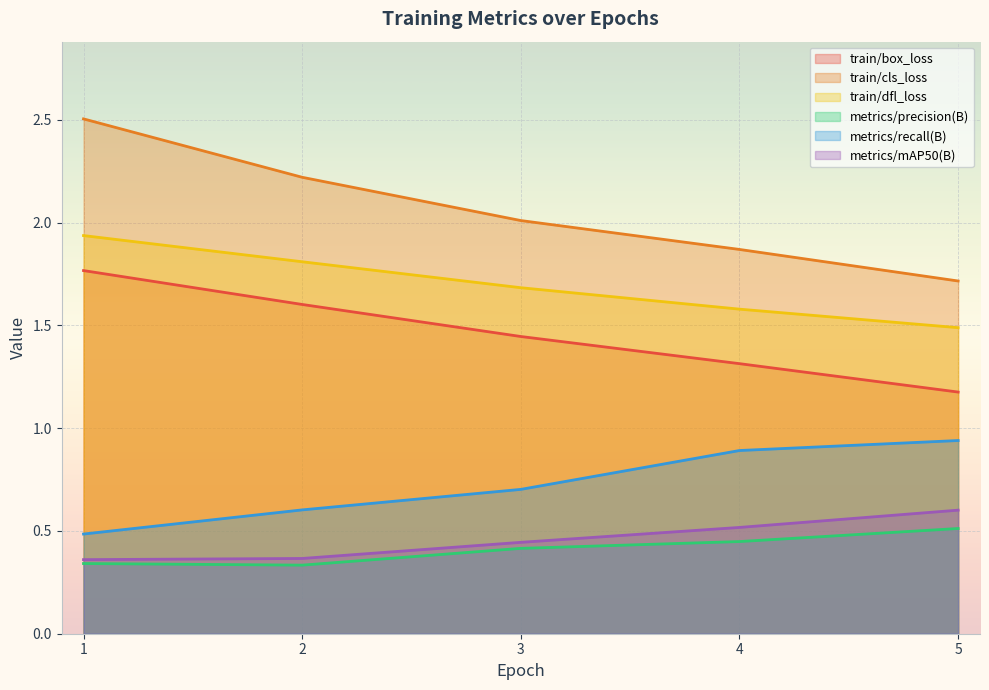

What is the total value across all series at 2?

6.9